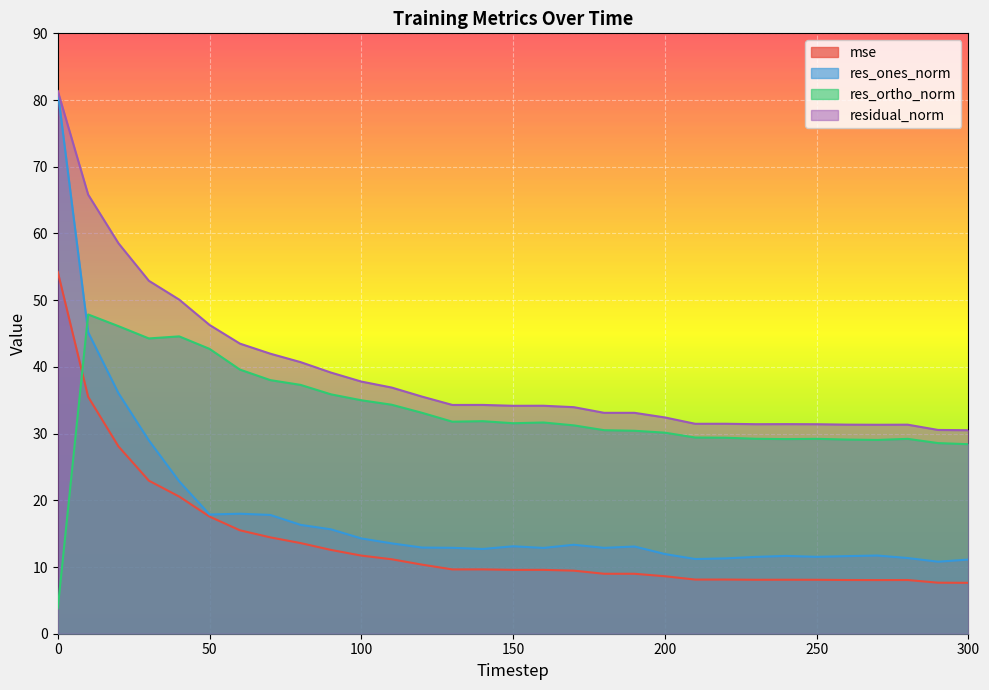

After their last crossing, which series has the higher values: mse or res_ortho_norm?

res_ortho_norm